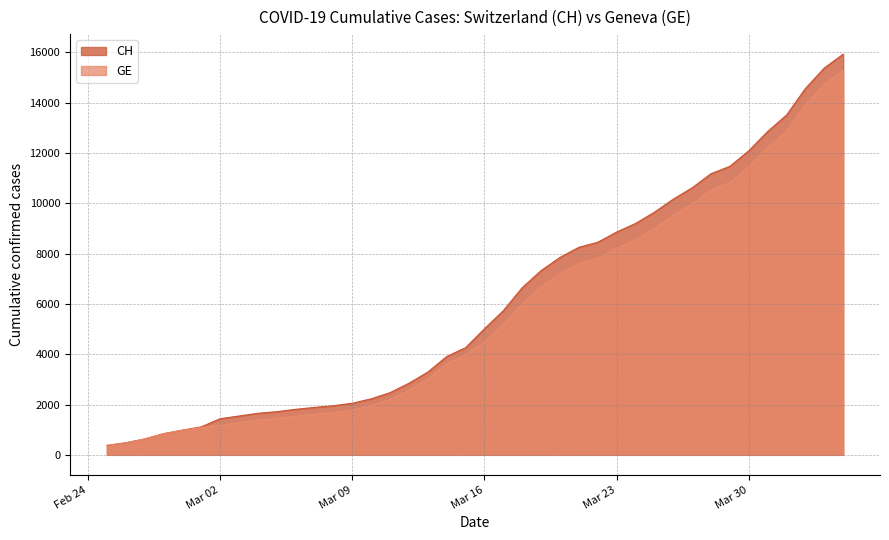

True or false: CH and GE cross at least once.

False